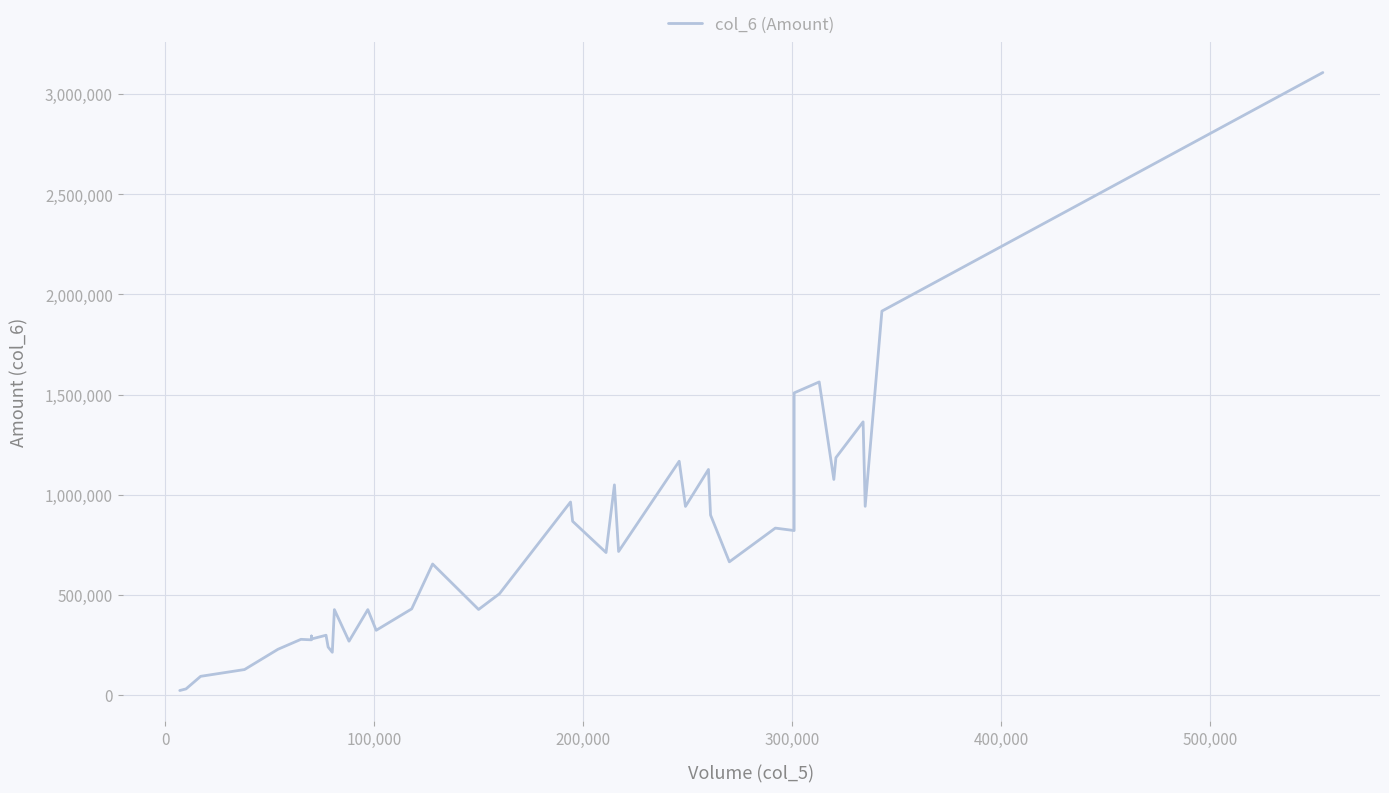

What is the difference between the maximum and minimum values?

3084380